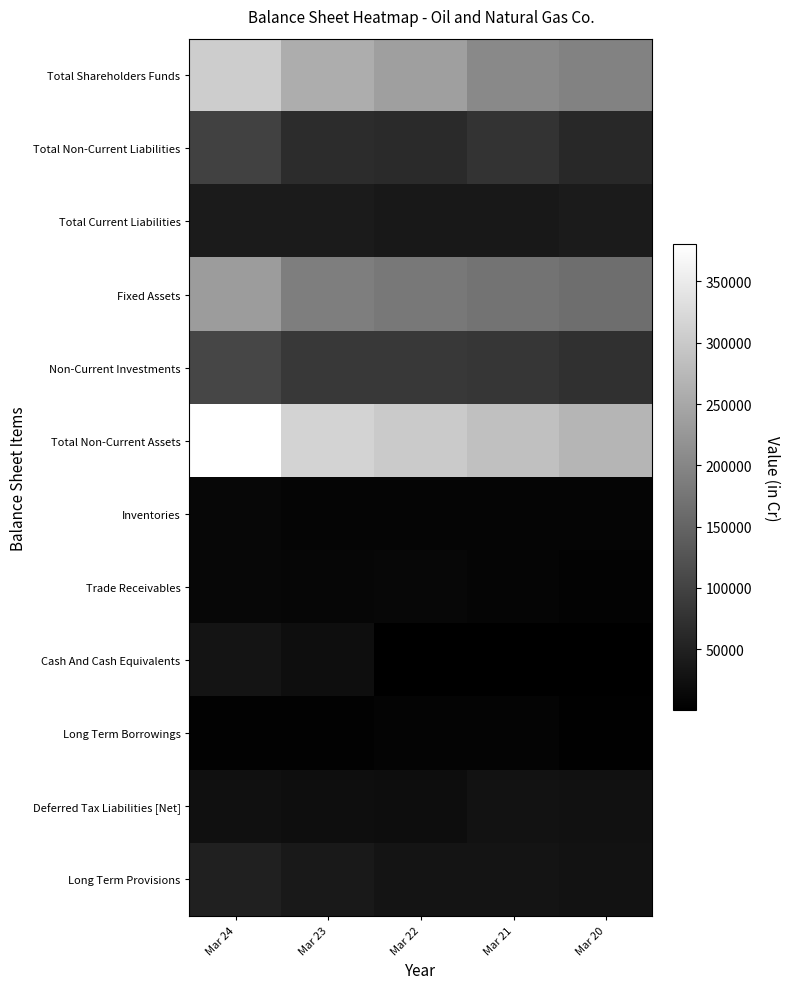

What is the spread (max minus min) of values at Mar 21?

286373.6